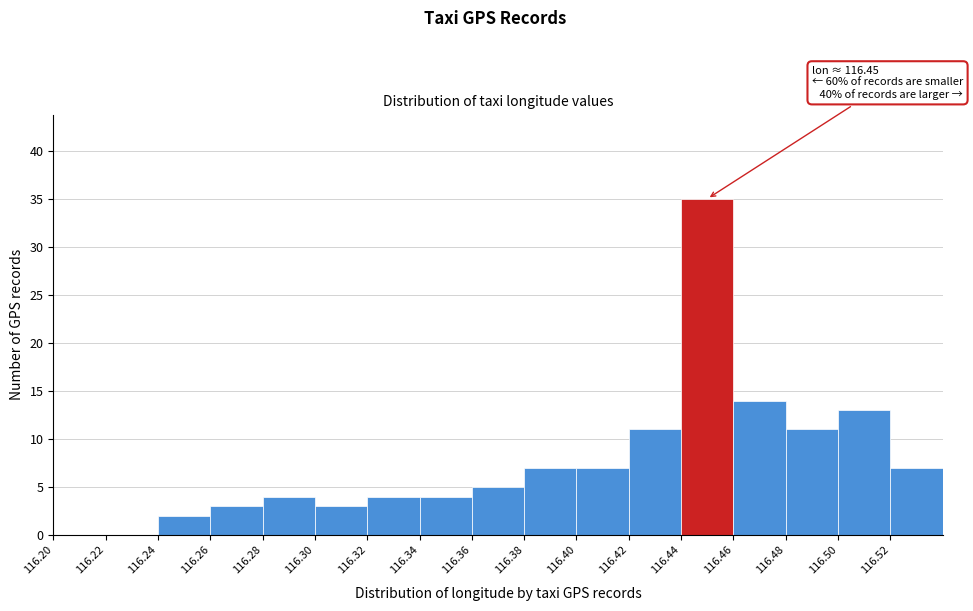

Which range on the x-axis has the tallest bar?

116.44 to 116.46